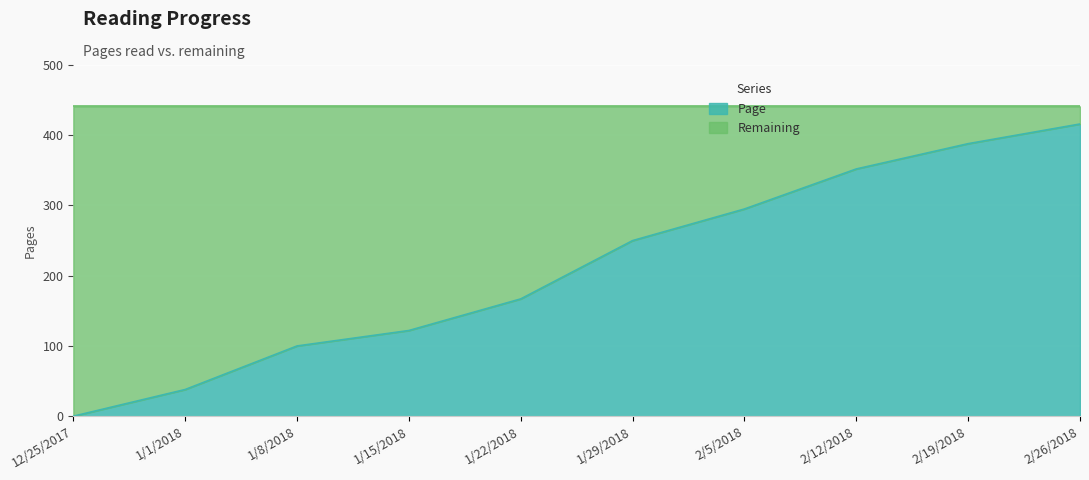

What is the value of the 8th point from the left?

352